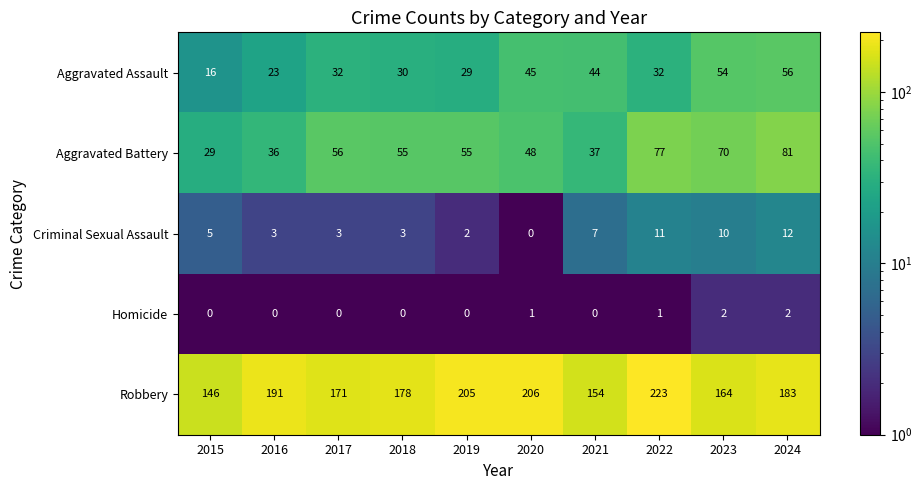

What is the sum of all Homicide values?

6